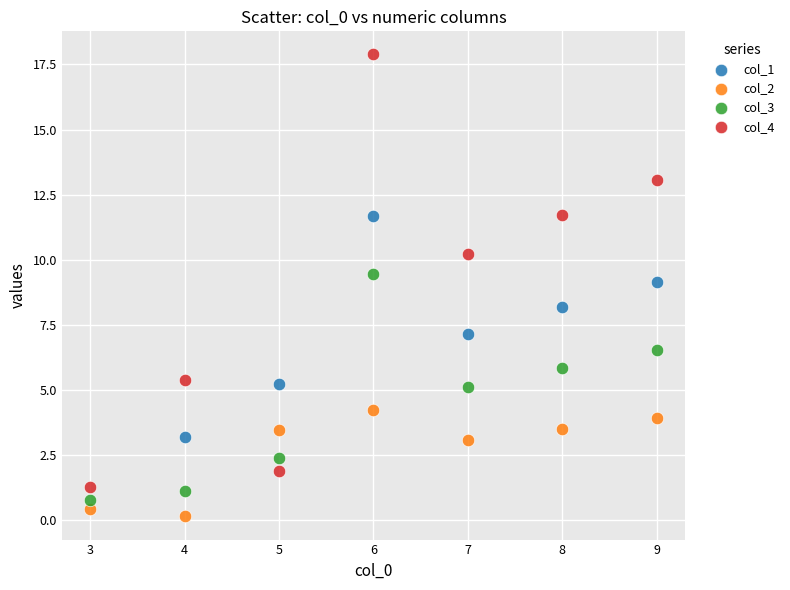

Which series reaches the minimum Y coordinate?

col_2